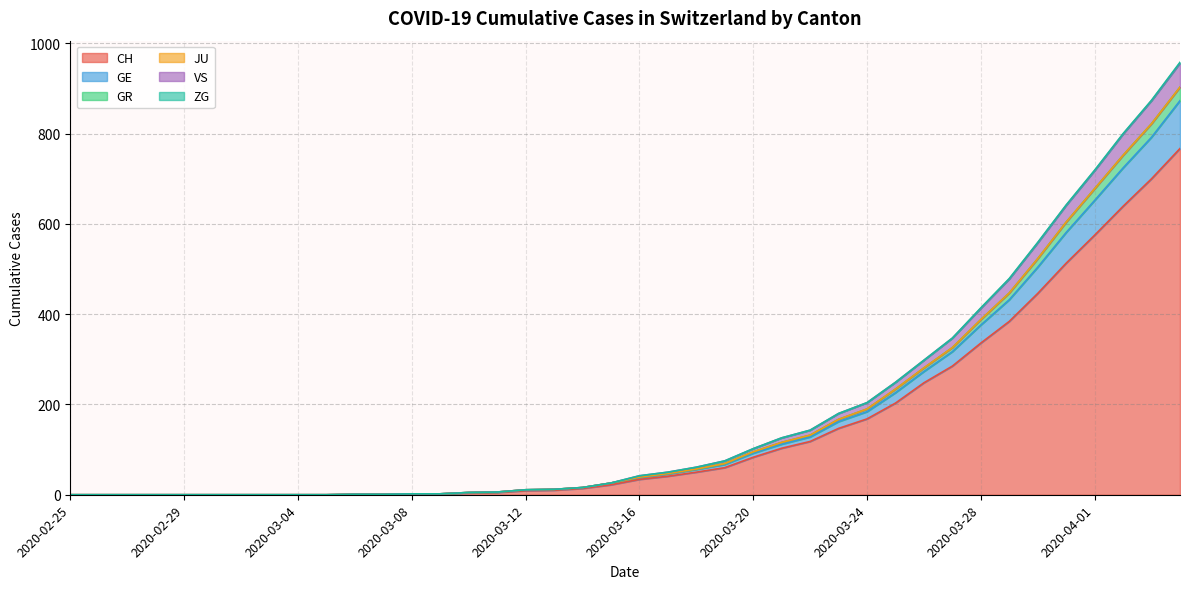

True or false: GR and CH intersect in this chart.

False